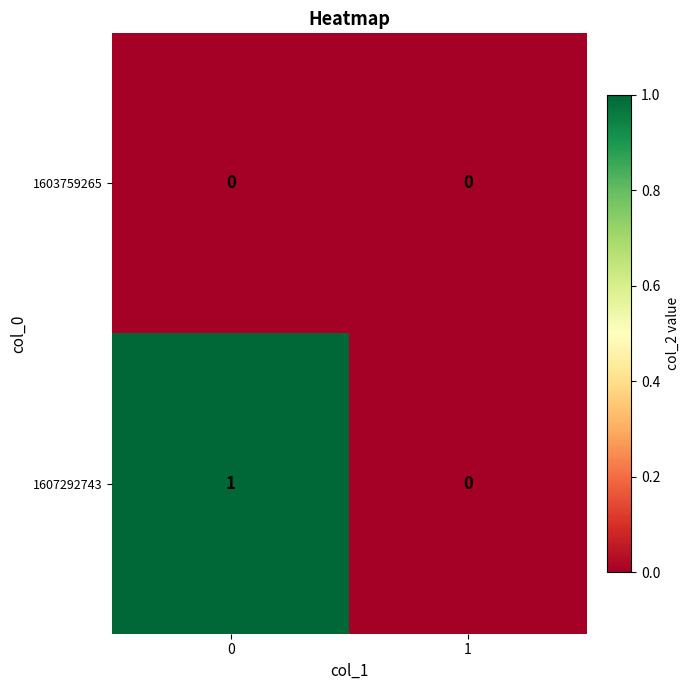

Is the value of 1603759265 at 1 greater than the value of 1607292743 at 0?

No